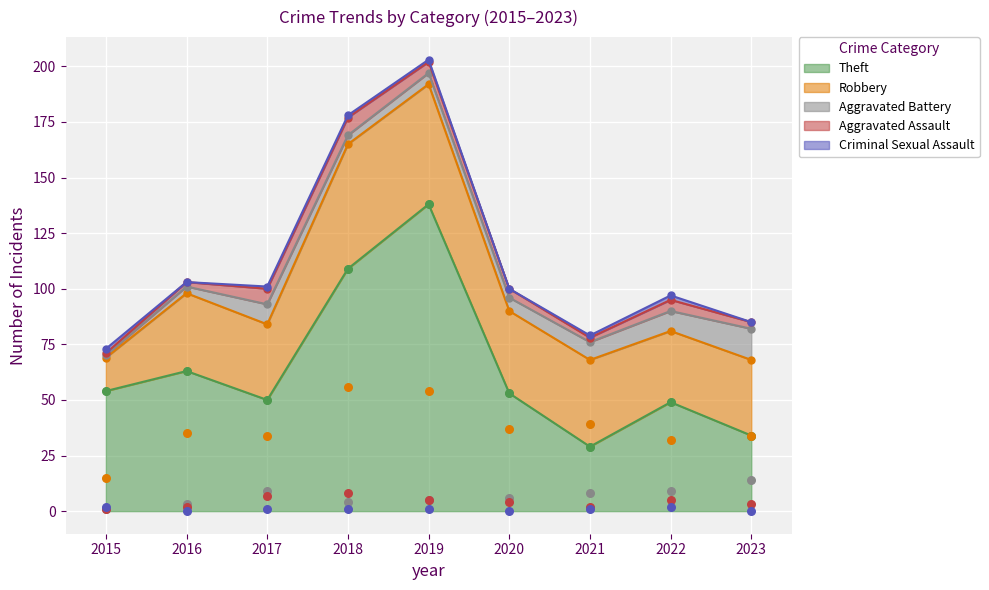

What is the total value across all series at 2018?

178